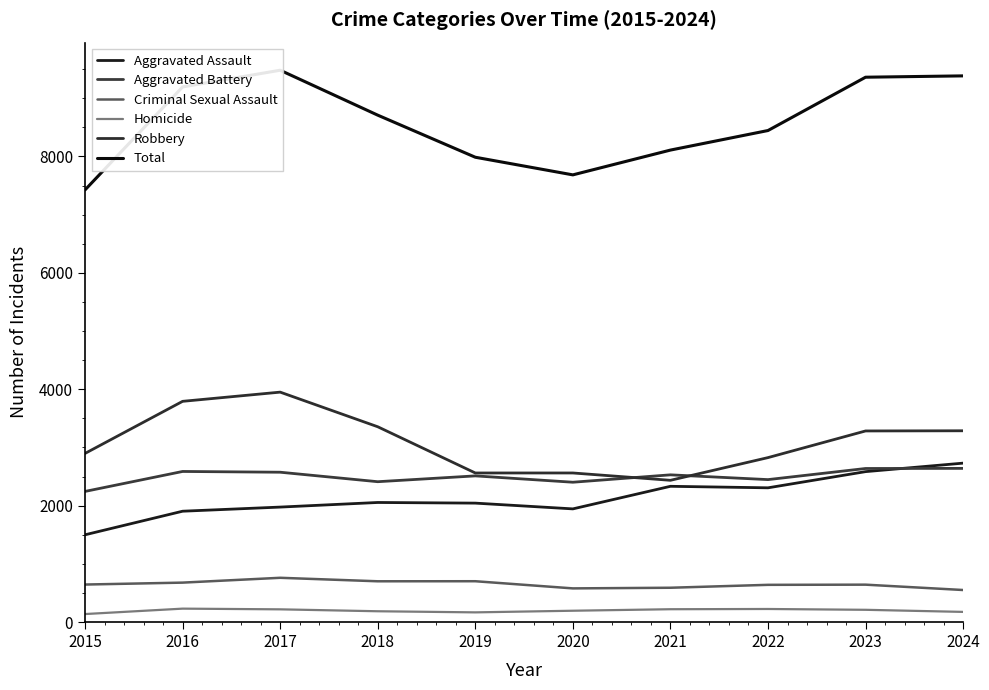

True or false: Aggravated Battery and Criminal Sexual Assault intersect in this chart.

False